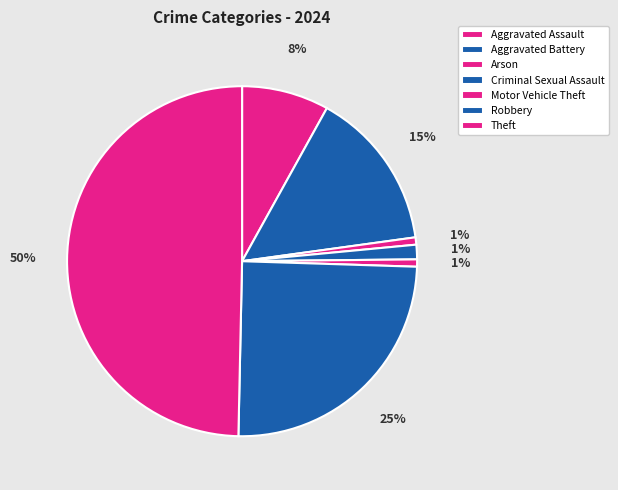

Which has a higher value, Aggravated Assault or Arson?

Aggravated Assault